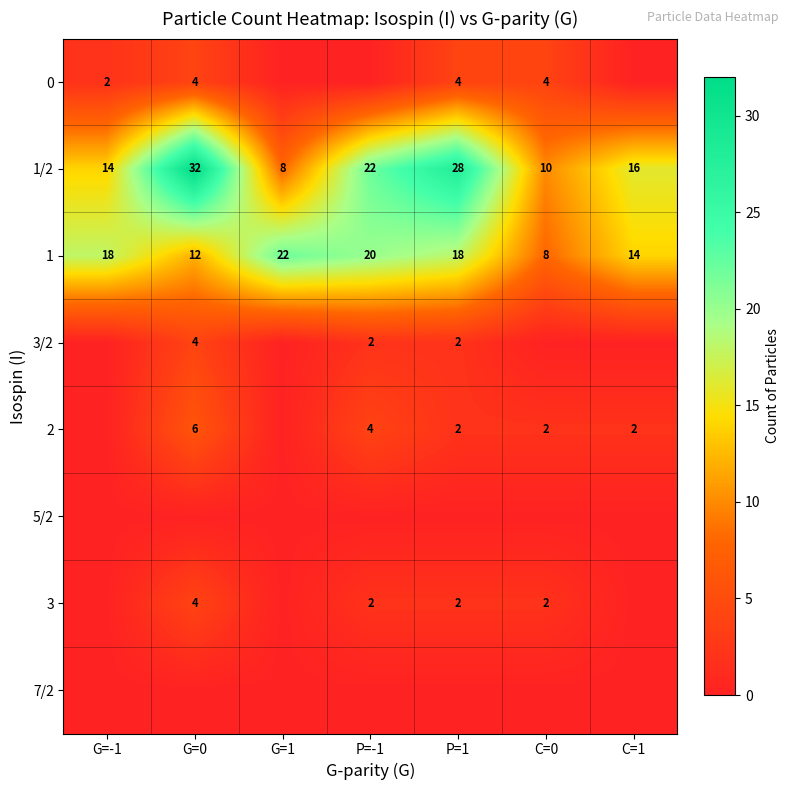

The value of 0 at C=0 is 4. True or false?

True